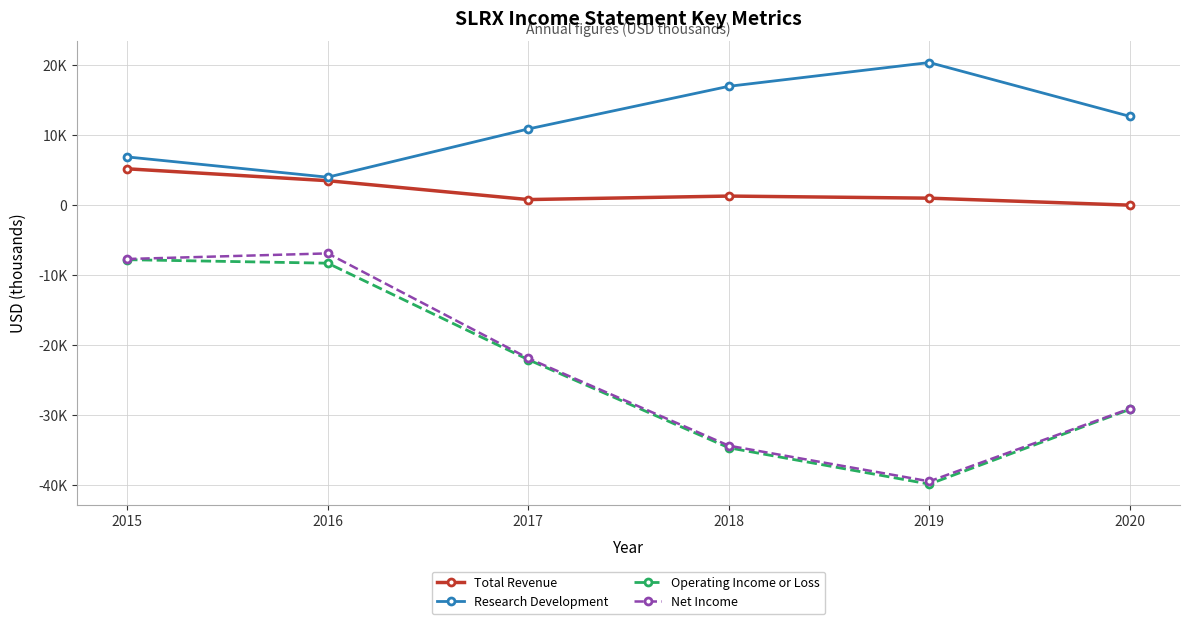

What is the smallest value displayed?

-39900